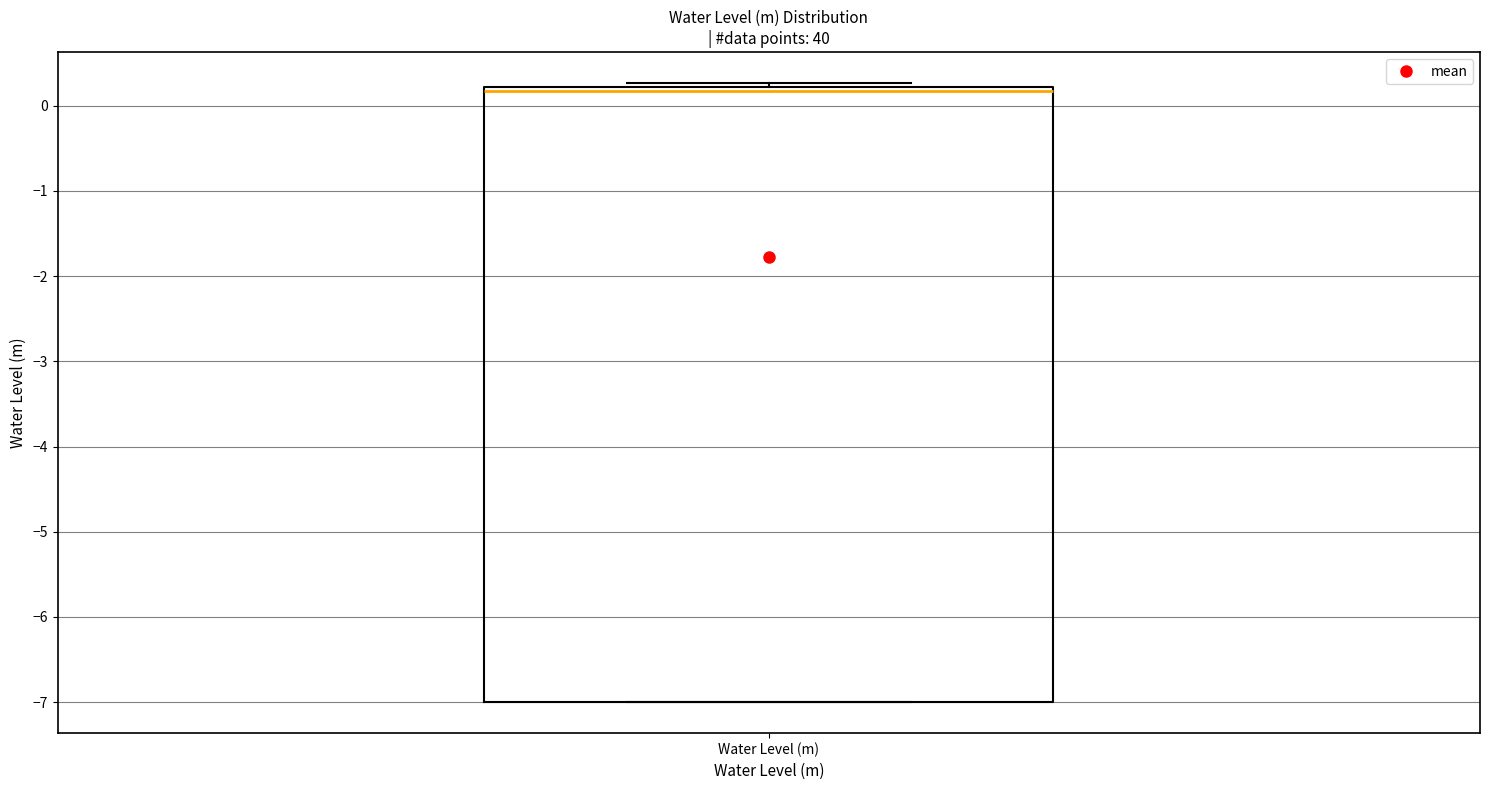

Where is the upper edge of the box for Water Level (m) on the y-axis? The values are not printed on the chart, so give them approximately, as read against the axis.

0.2